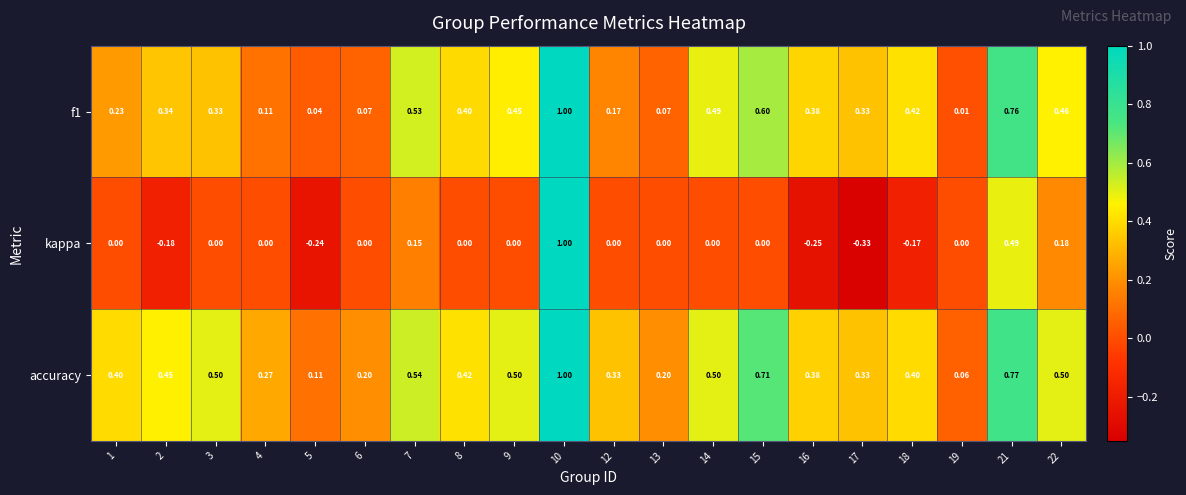

Which series changed the most between 6 and 10?

kappa